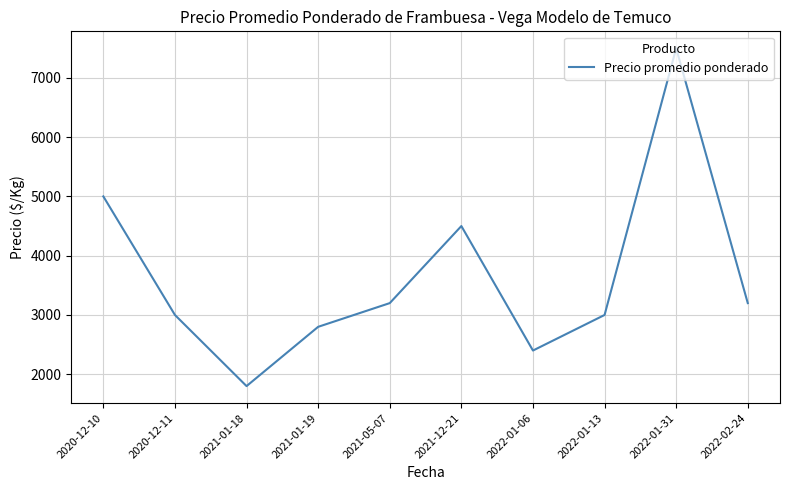

Does the chart have visible grid lines?

Yes